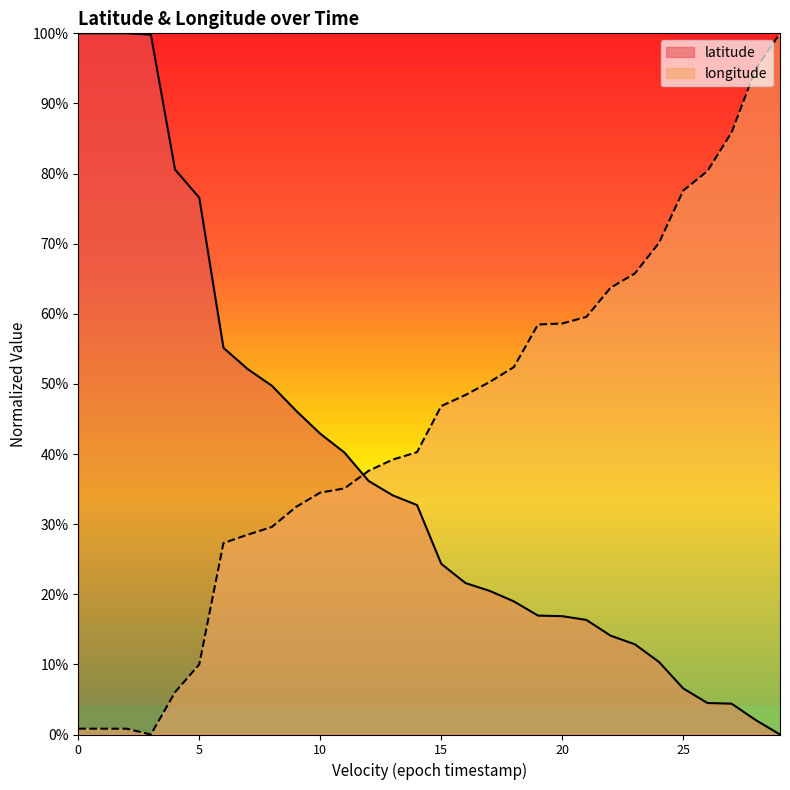

The value of latitude at 6 is 0.2. True or false?

False